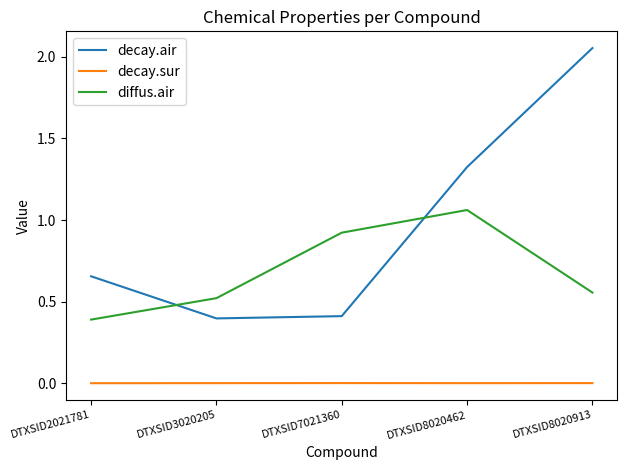

Count the number of data series in this chart.

3